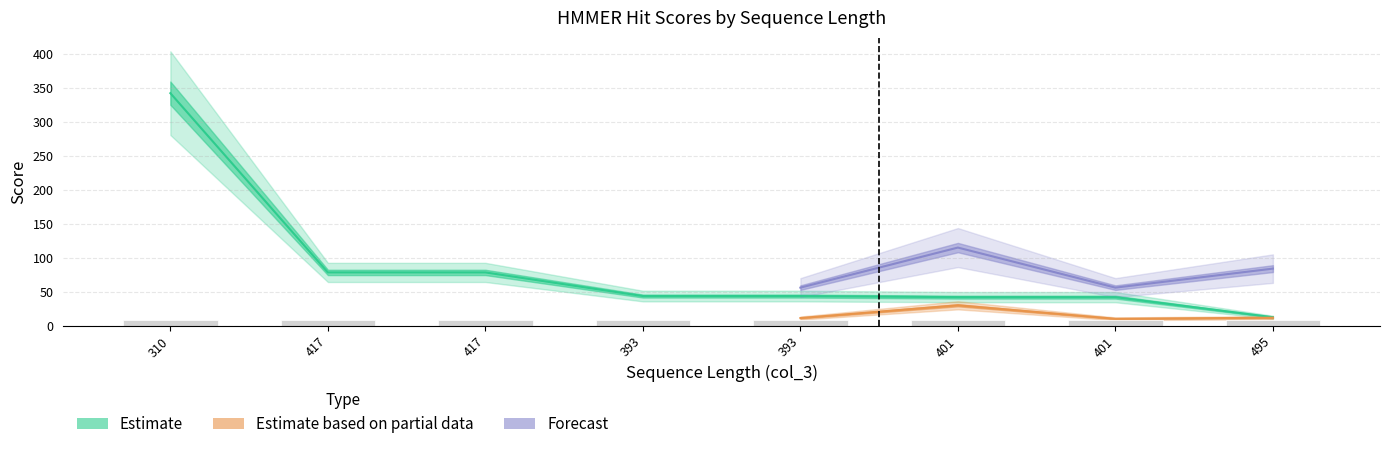

What is the label of the 8th bar from the left?

495